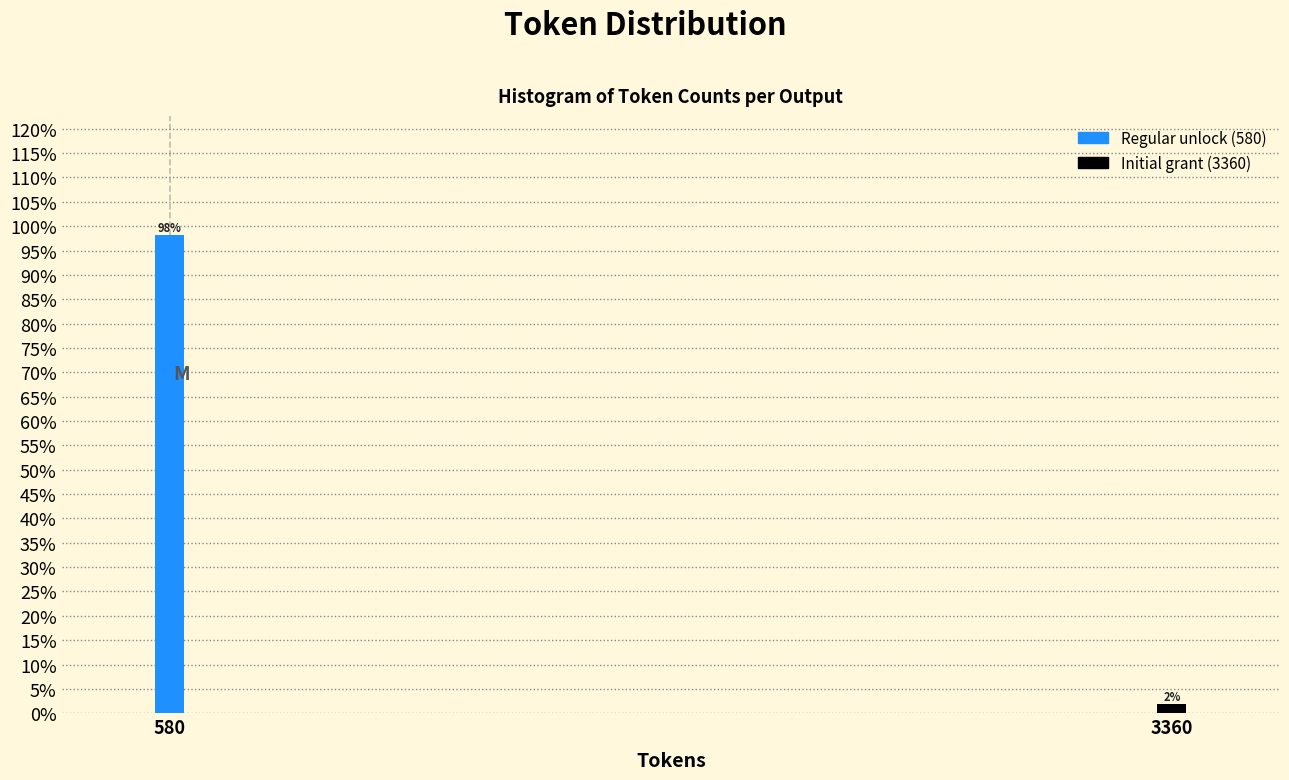

What is the approximate value at 580?

98.1